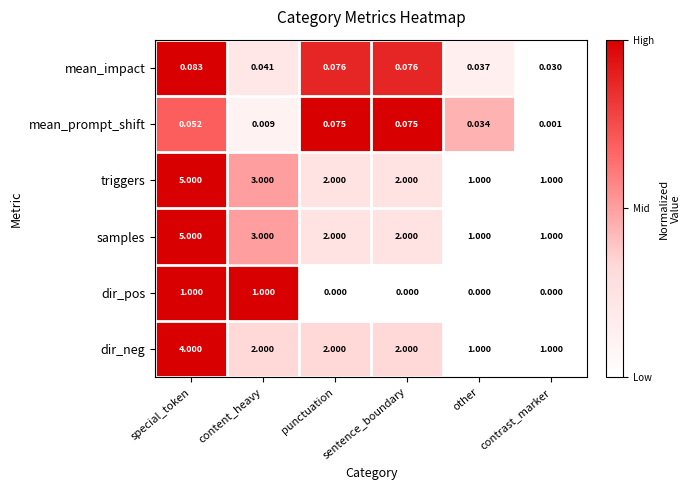

At which category does the chart reach its peak across all series?

special_token